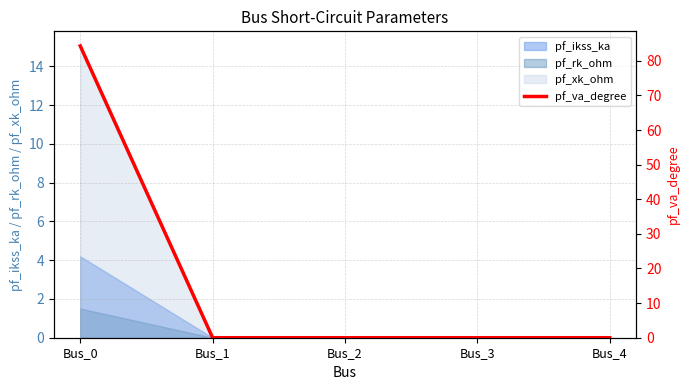

What is the value of the 1st point from the left?

84.3